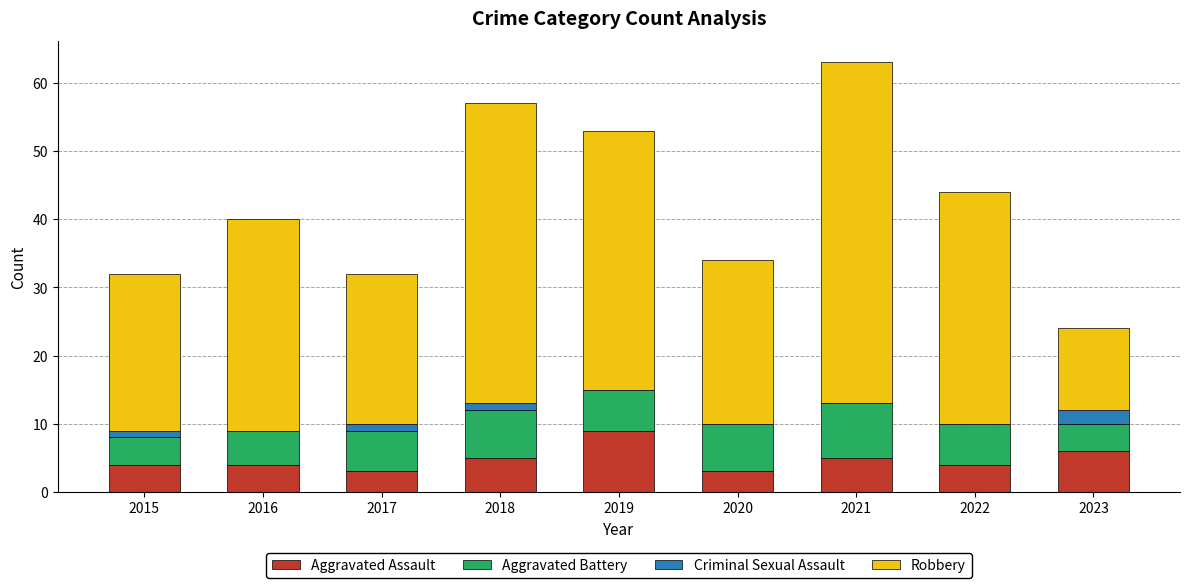

At which label does Aggravated Assault reach its peak?

2019